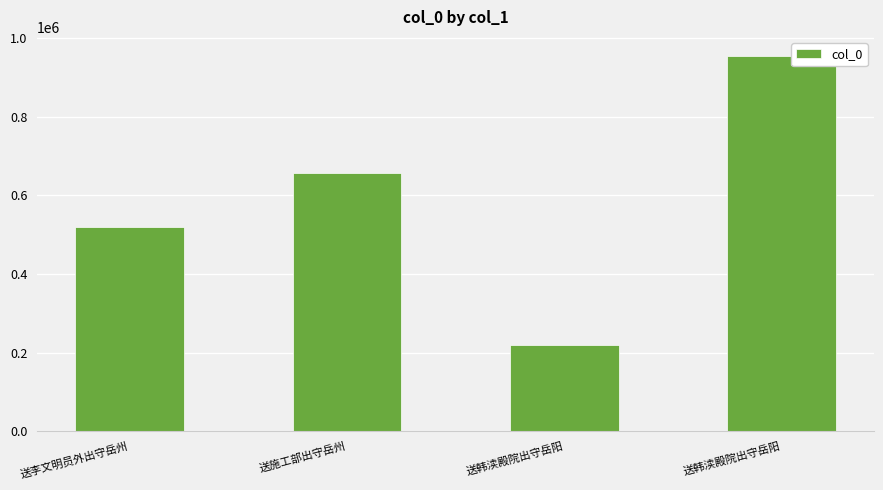

What is the greatest value displayed?

955419